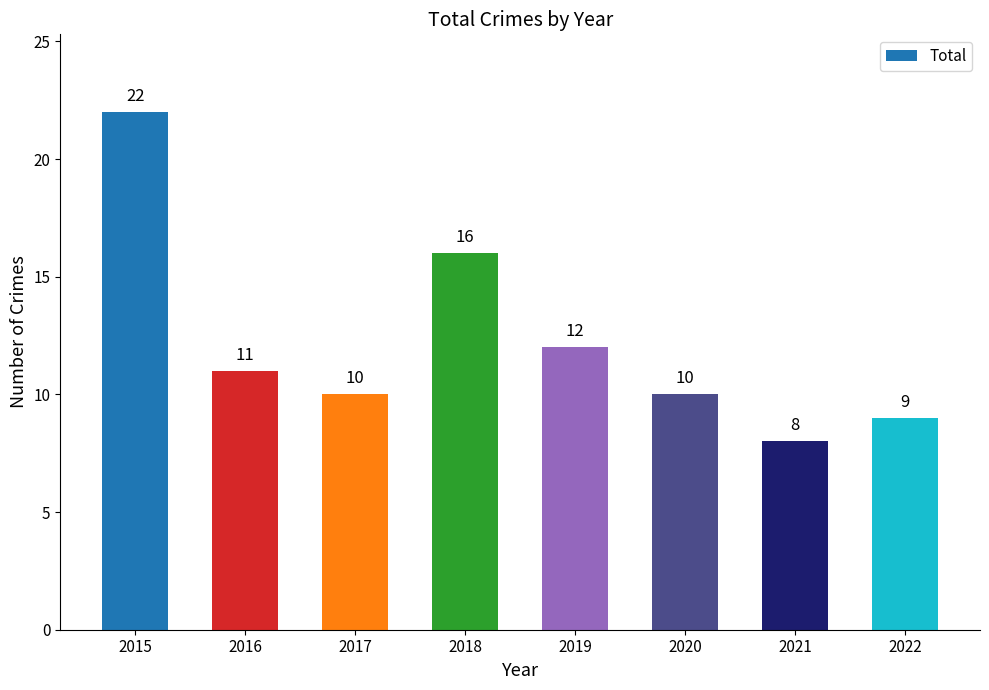

Reading left to right, extract all data points from this chart.

2015=22	2016=11	2017=10	2018=16	2019=12	2020=10	2021=8	2022=9